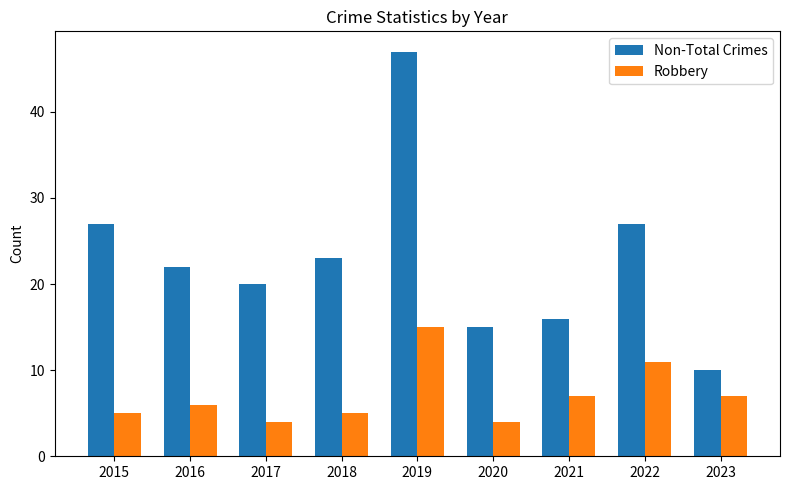

How many values in the Robbery series are below 6?

4